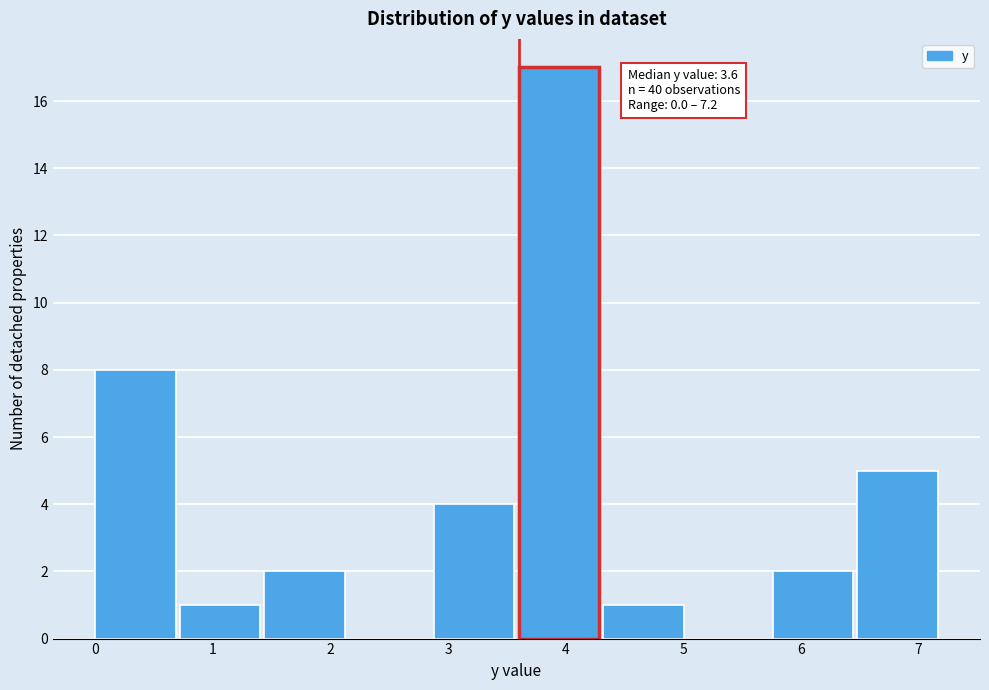

Over which range of the x-axis is the bar tallest?

3.60 to 4.32